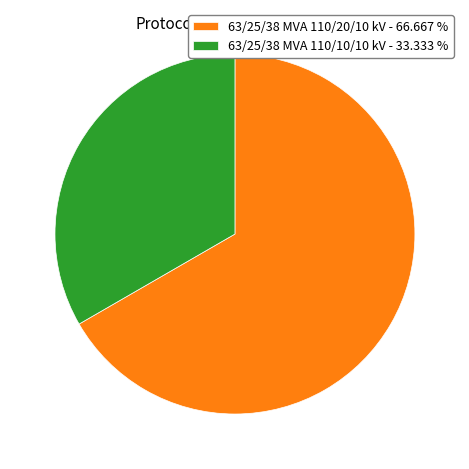

Approximately how many times larger is the value at 63/25/38 MVA 110/20/10 kV - 66.667 % compared to 63/25/38 MVA 110/10/10 kV - 33.333 %?

2.0